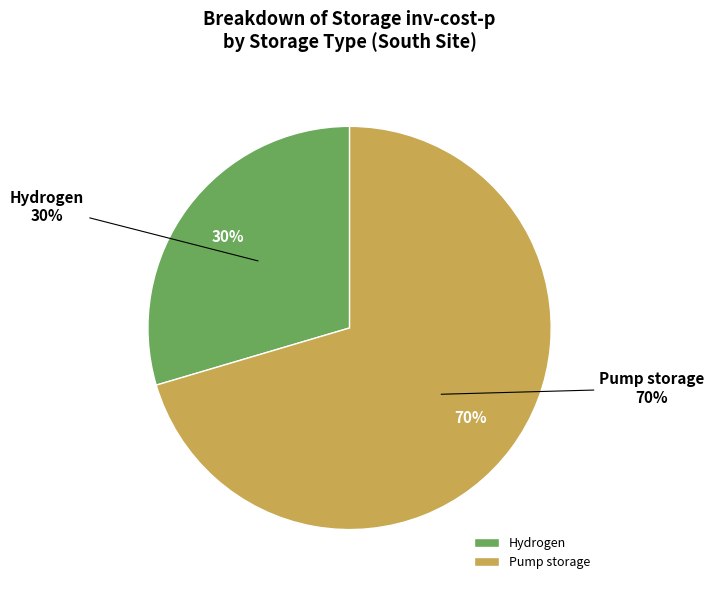

Which slice is the smallest?

Hydrogen